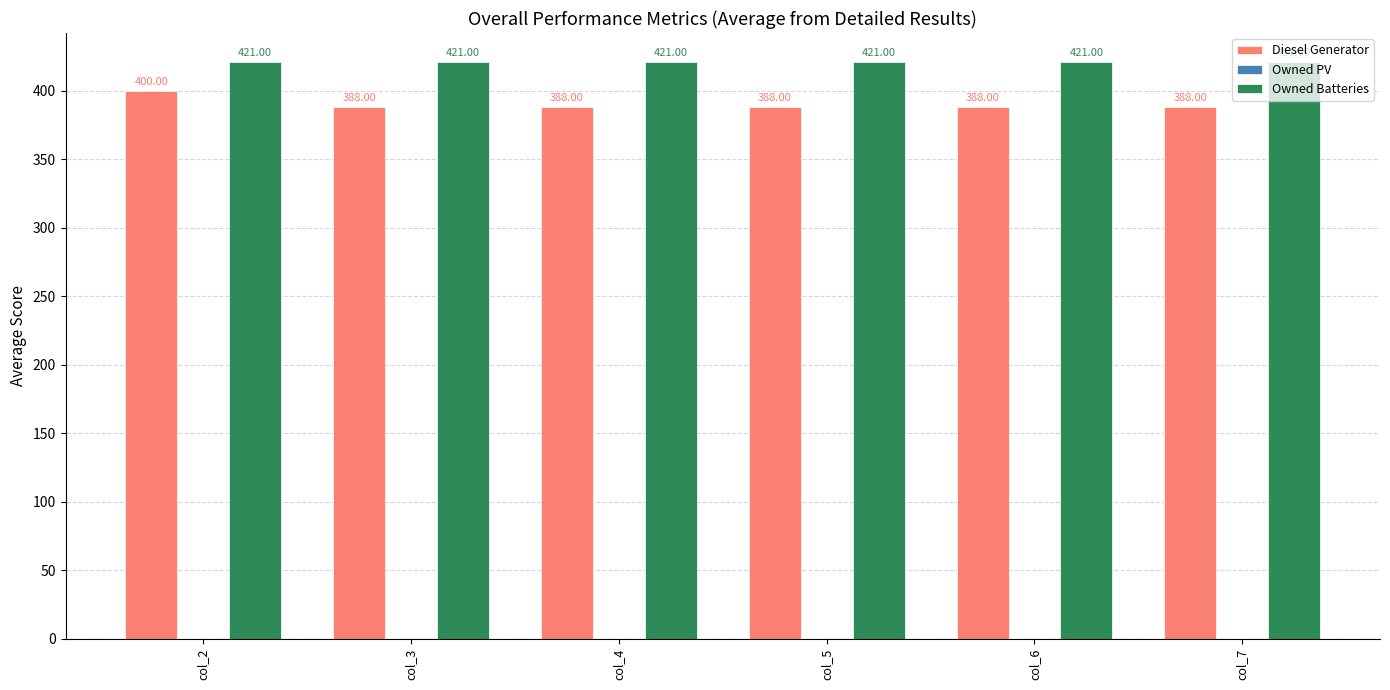

What is the spread (max minus min) of values at col_2?

21